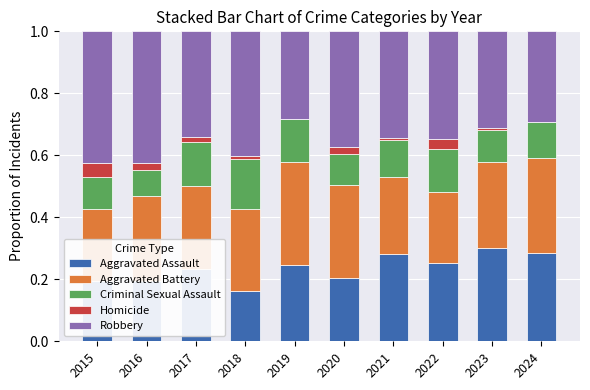

What is the total value across all series at 2023?

1.0